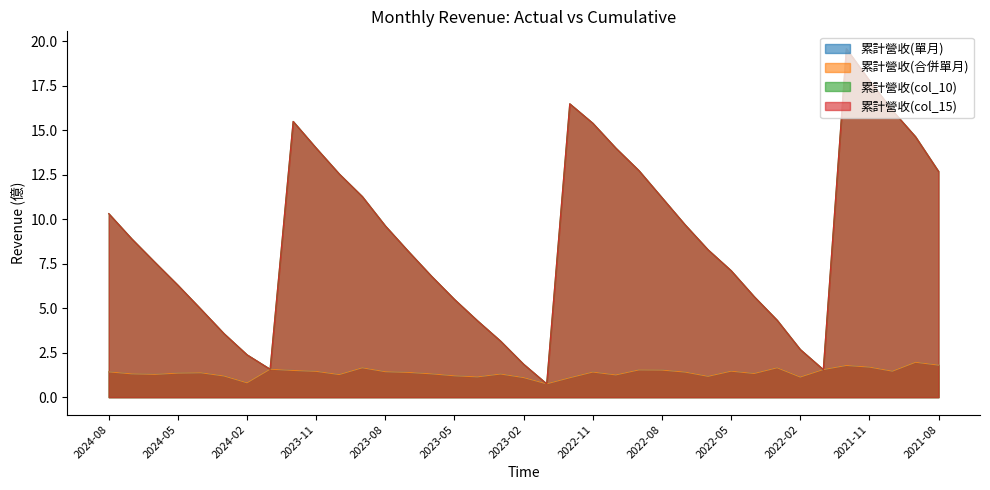

Where is 累計營收(合併單月) nearest to the value 1?

2022-12